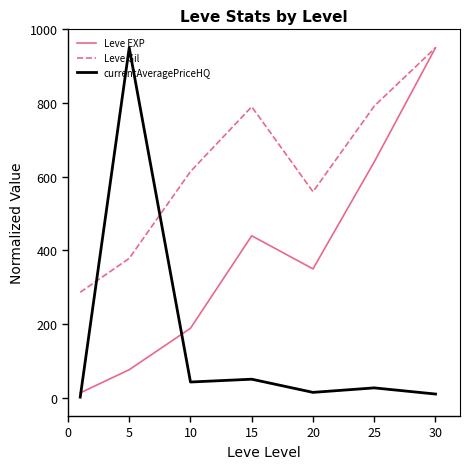

Which series ends up on top after the final intersection of currentAveragePriceHQ and Leve Gil?

Leve Gil